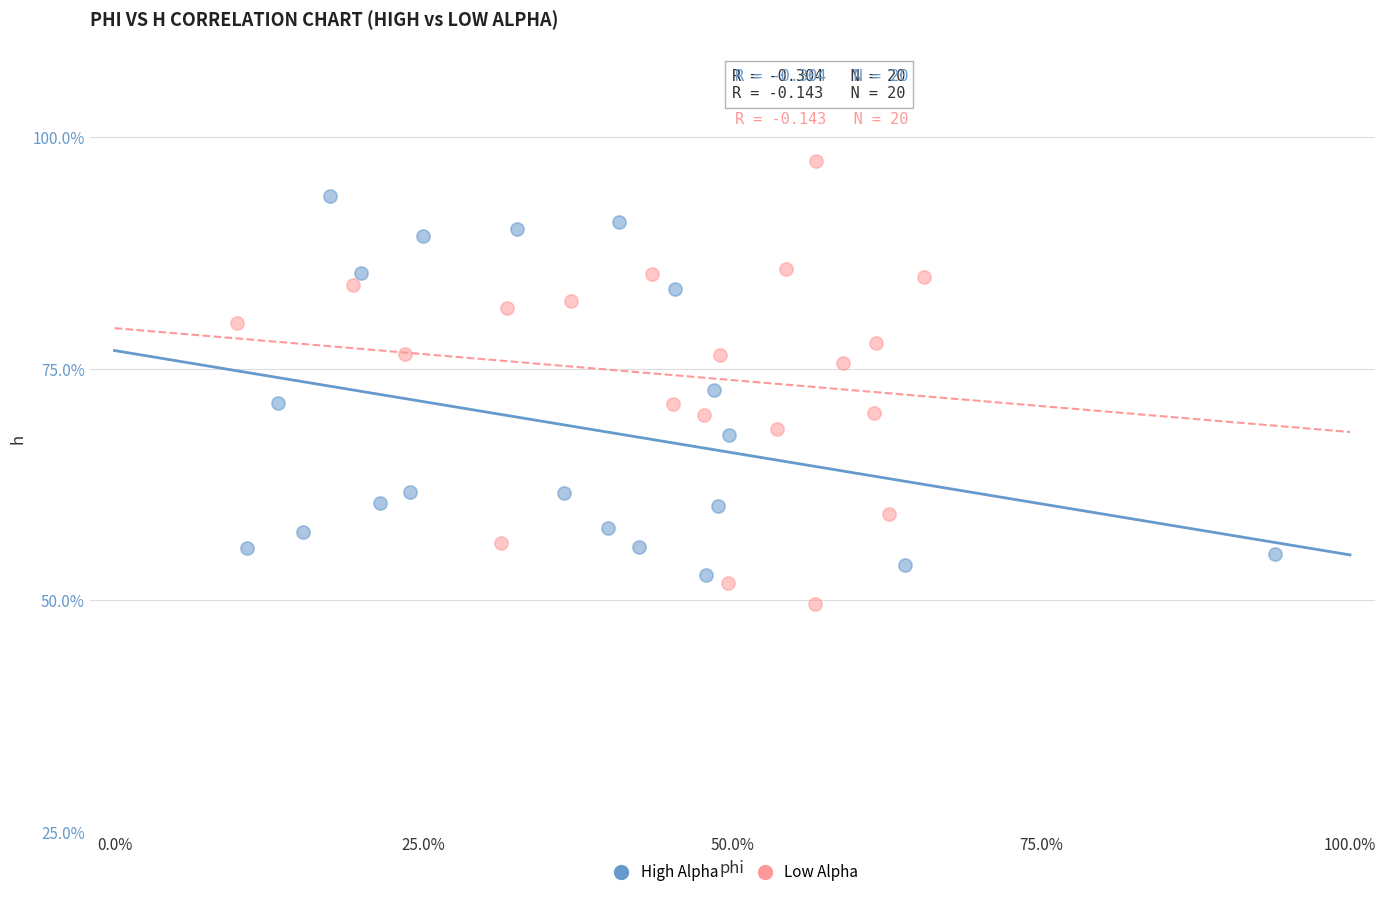

Which series reaches the minimum Y coordinate?

Low Alpha